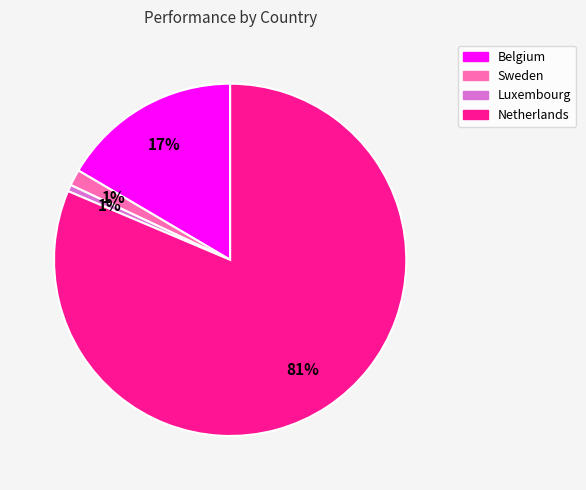

To the nearest percent, what percentage of the pie is Sweden?

1%